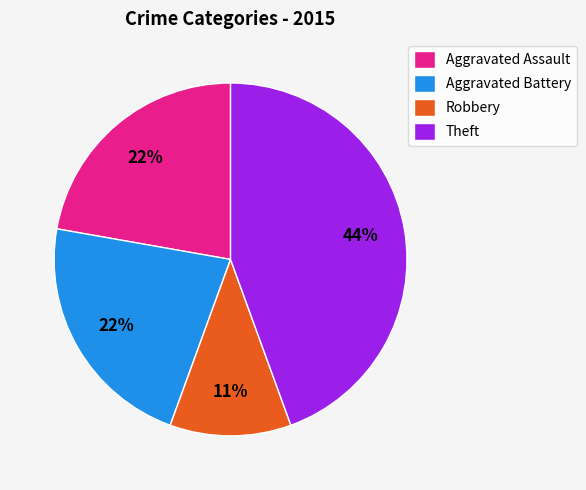

True or false: Aggravated Battery accounts for 22% of the total.

True